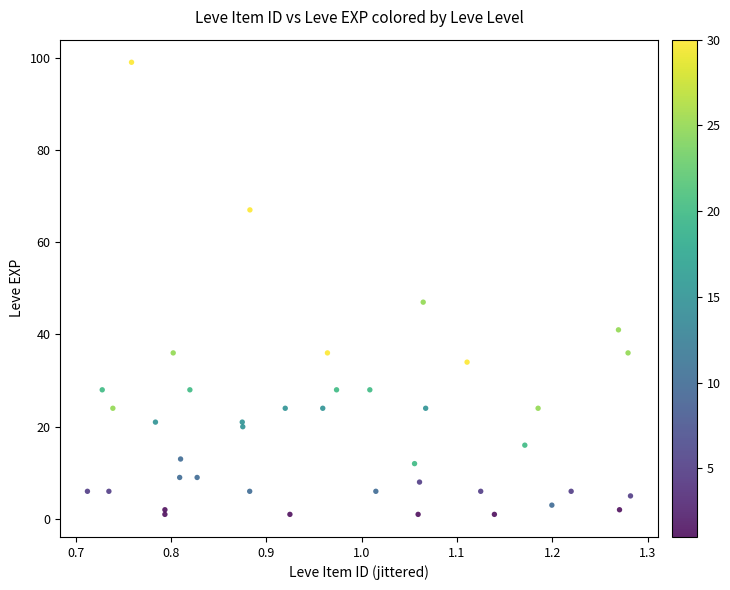

What Y value in the scatter plot is closest to 50?

47